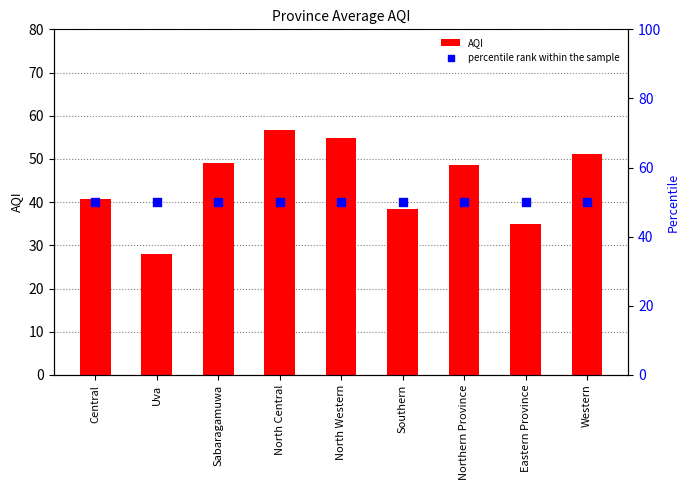

Which series reaches the maximum Y coordinate?

AQI